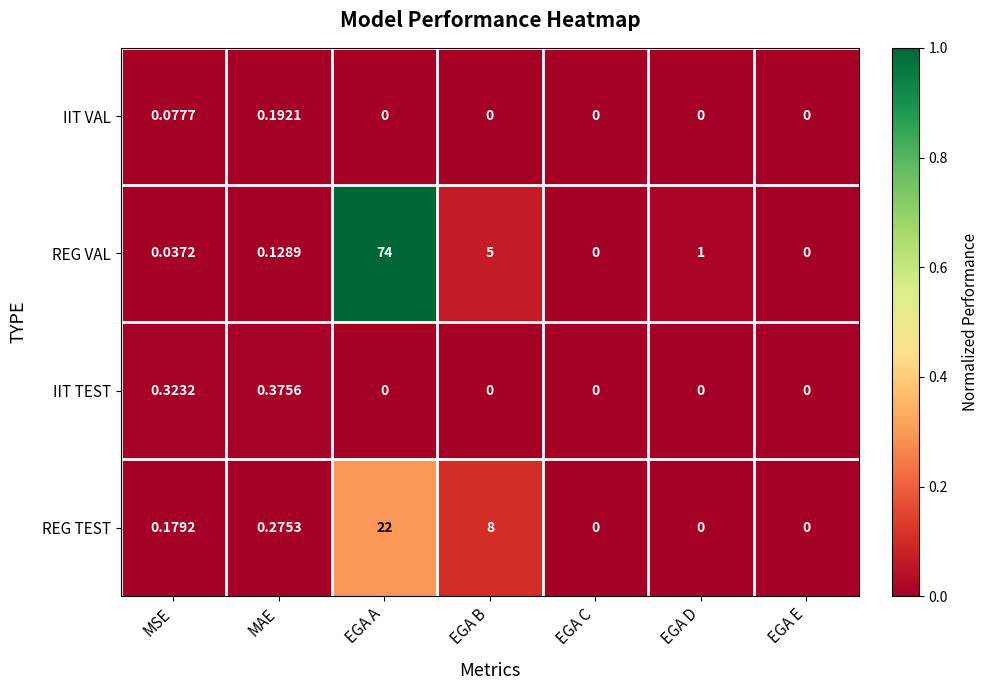

Rank the series by their maximum value, from highest to lowest.

REG VAL, REG TEST, IIT TEST, IIT VAL